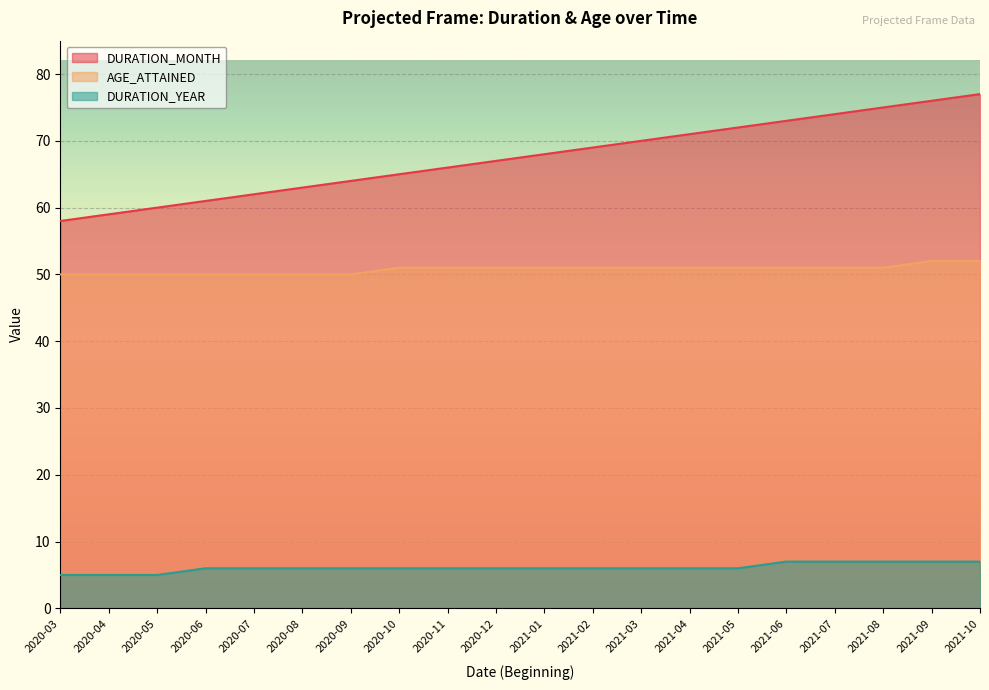

What is the spread (max minus min) of values at 2020-12?

61